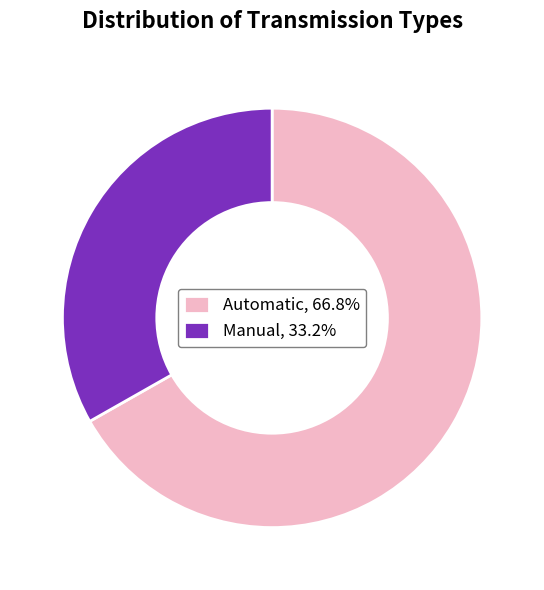

How many slices are in this pie chart?

2